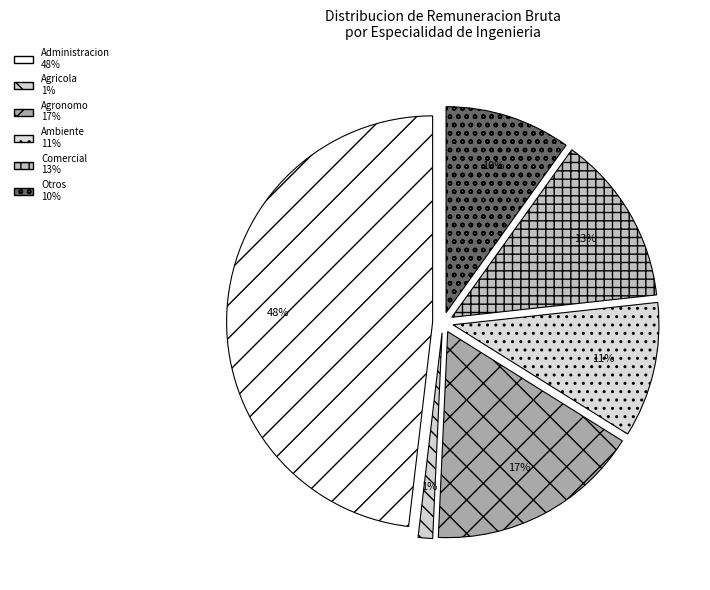

What is the largest slice in the pie chart?

Administracion